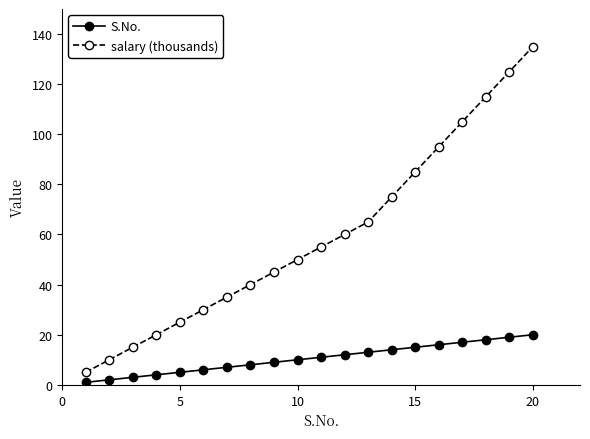

True or false: salary (thousands) has more than 1 points higher than both neighbors.

False